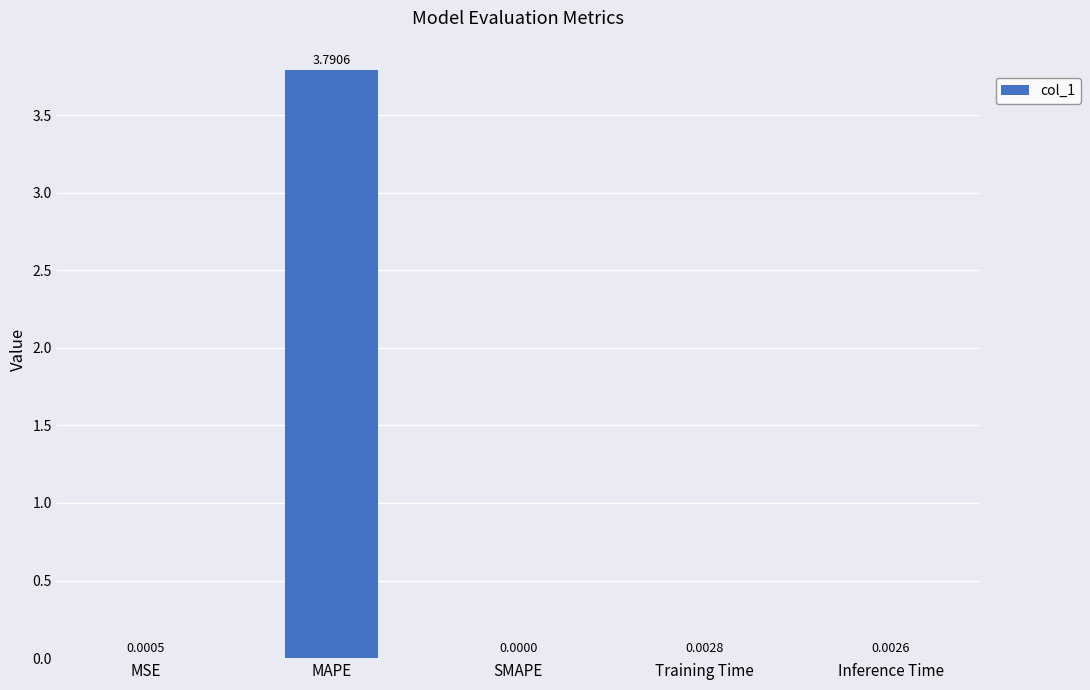

What is the sum of all values?

3.8